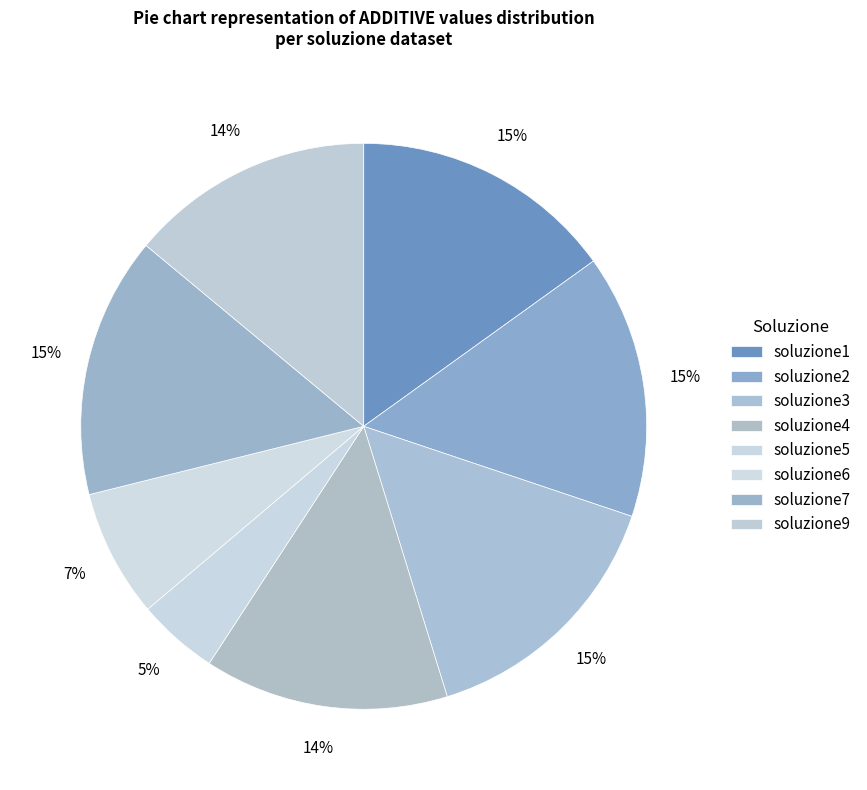

Rank the categories by value from lowest to highest.

soluzione5, soluzione6, soluzione4, soluzione9, soluzione7, soluzione3, soluzione1, soluzione2